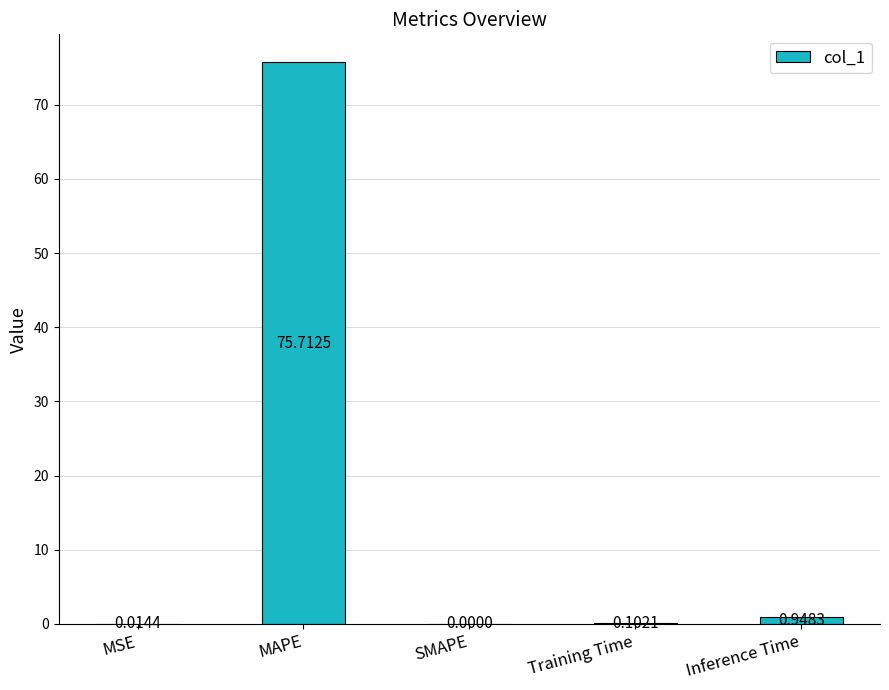

At which label is the value closest to 37?

Inference Time